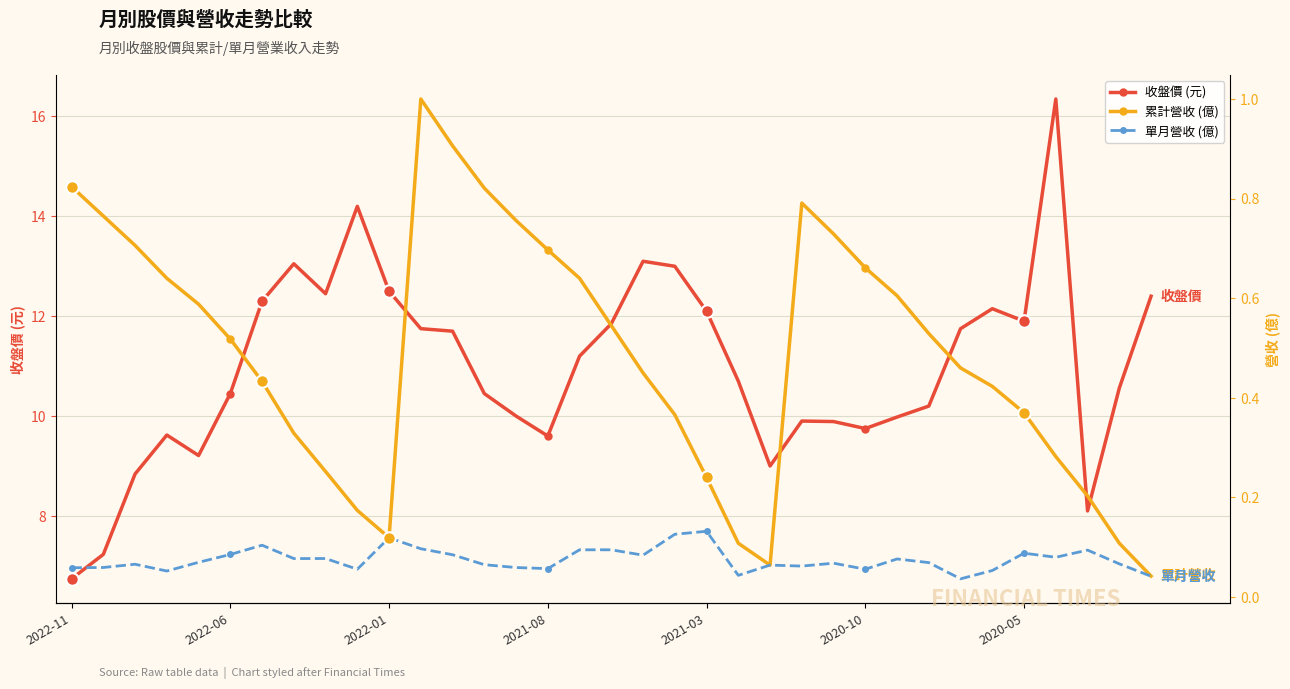

The value of 累計營收 (億) at 21 is 0.1. True or false?

True